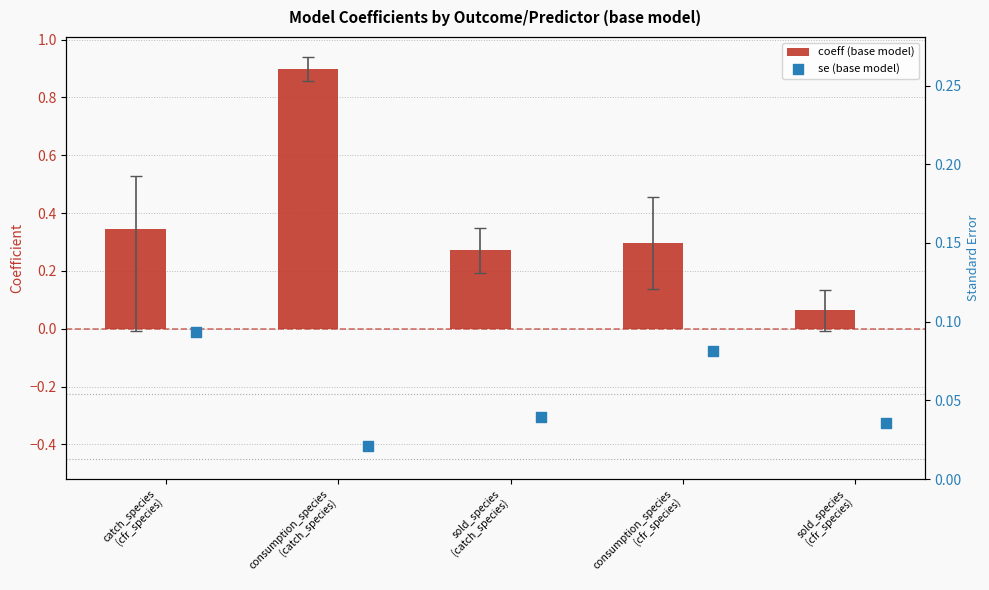

Which series contains the highest Y value?

coeff (base model)